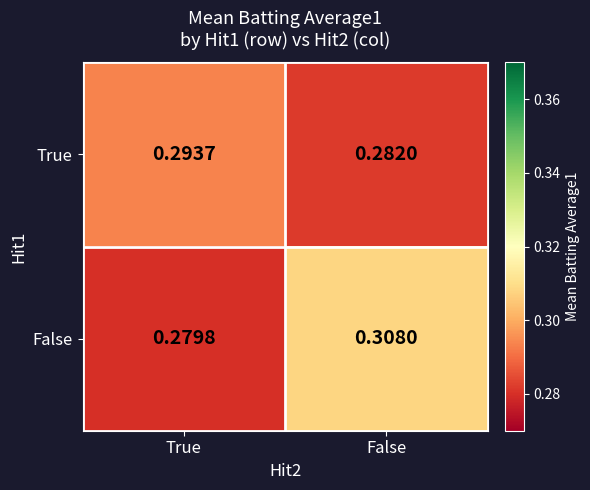

At which category does the chart reach its minimum across all series?

True